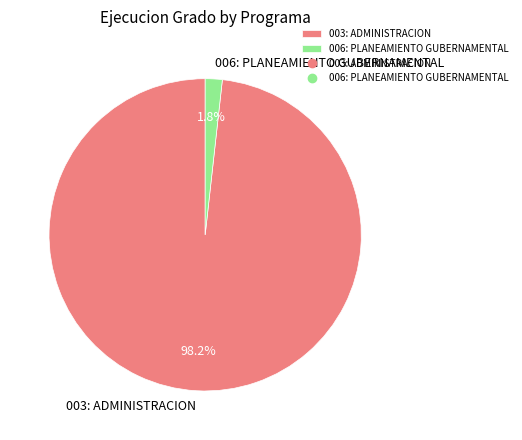

To the nearest percent, what percentage of the pie is 003: ADMINISTRACION?

98%